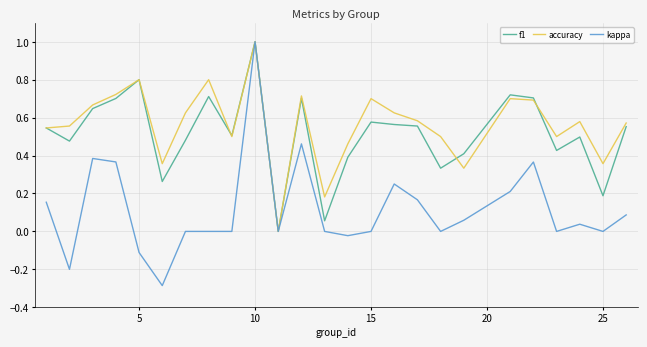

Which series has the largest range (max minus min)?

kappa